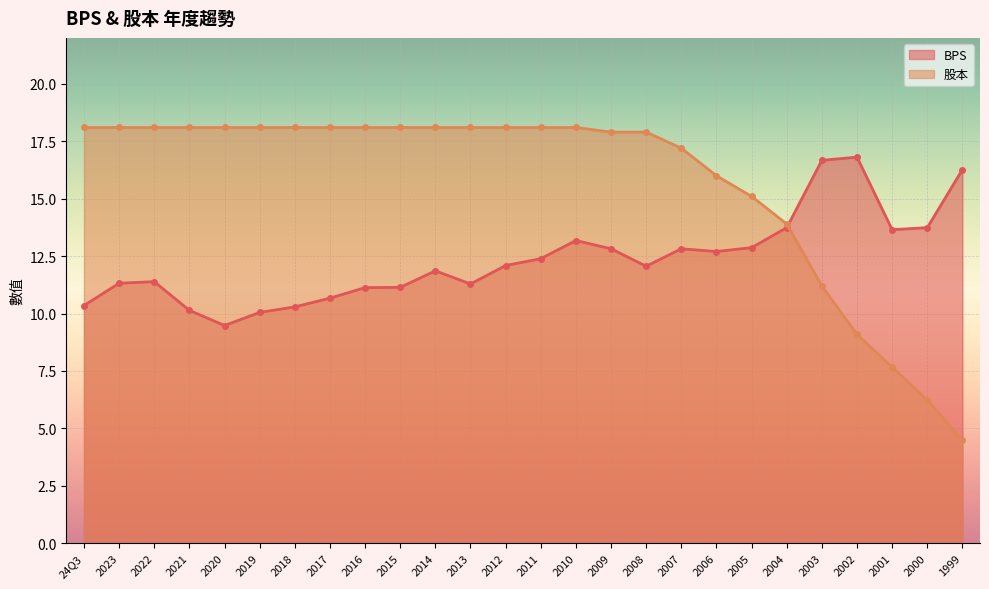

What is the difference between the maximum and minimum values in the BPS series?

7.3